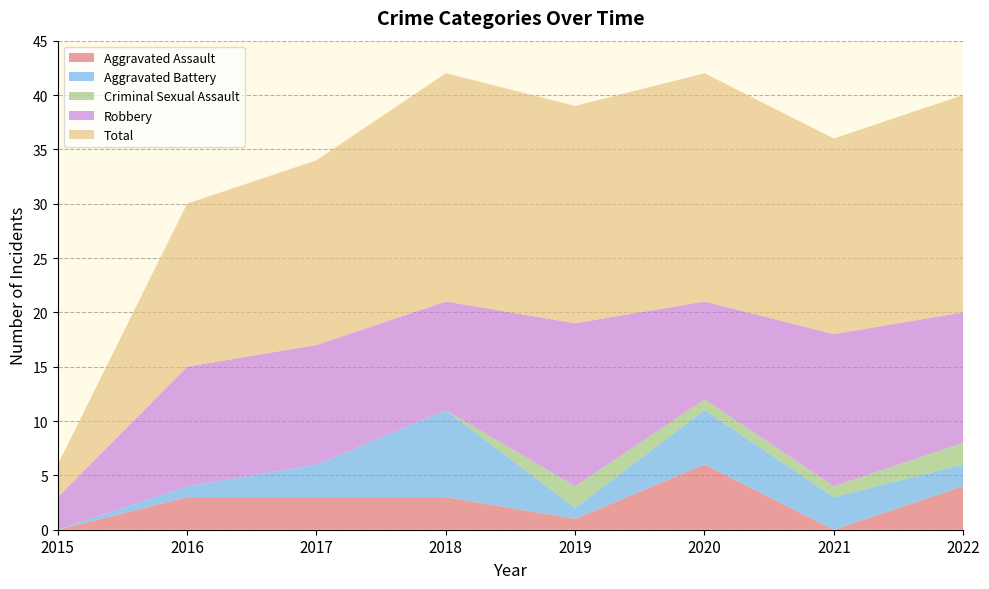

Reading right to left, extract all data points from this chart.

Aggravated Assault: 2022=4	2021=0	2020=6	2019=1	2018=3	2017=3	2016=3	2015=0
Aggravated Battery: 2022=2	2021=3	2020=5	2019=1	2018=8	2017=3	2016=1	2015=0
Criminal Sexual Assault: 2022=2	2021=1	2020=1	2019=2	2018=0	2017=0	2016=0	2015=0
Robbery: 2022=12	2021=14	2020=9	2019=15	2018=10	2017=11	2016=11	2015=3
Total: 2022=20	2021=18	2020=21	2019=20	2018=21	2017=17	2016=15	2015=3